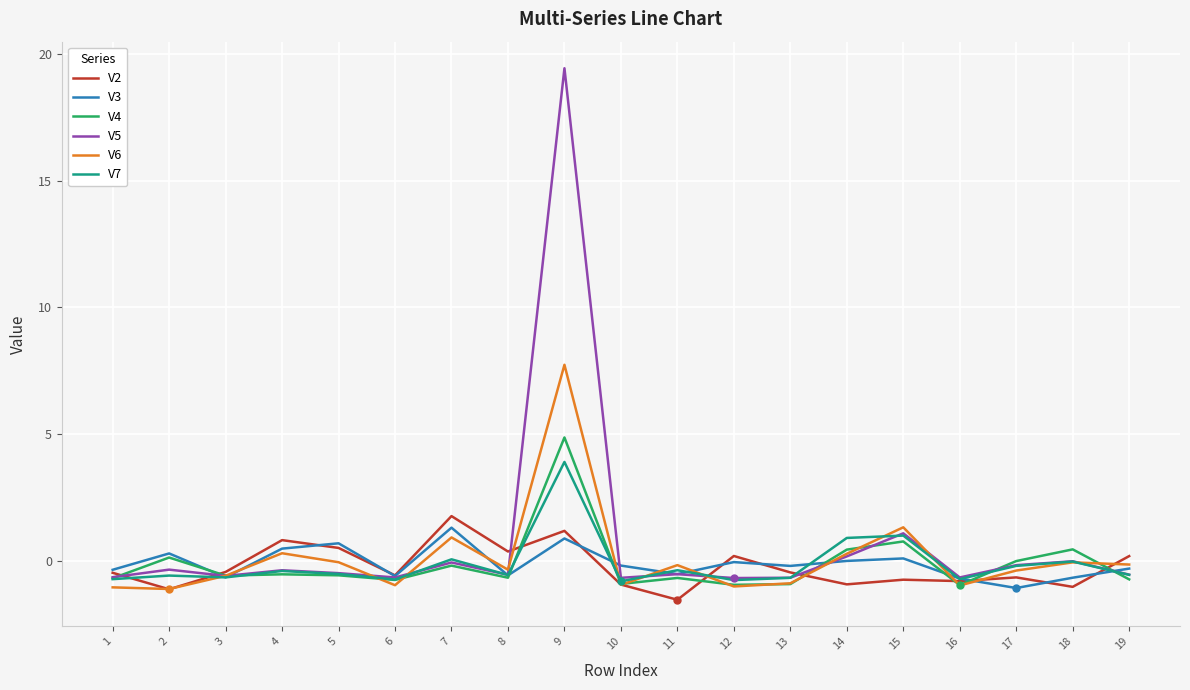

Which series has the largest total across all categories?

V5